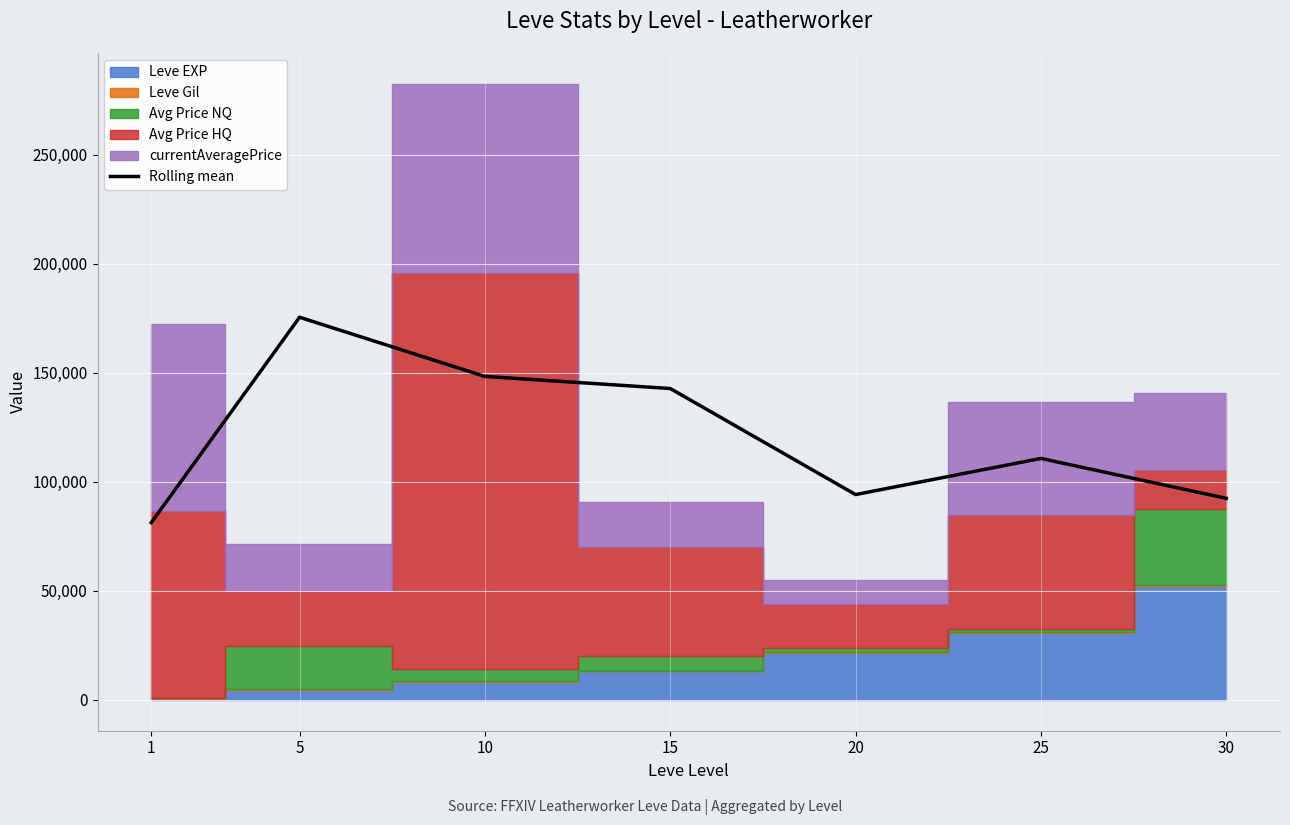

Reading right to left, transcribe all the data shown in this chart.

30=92465.3	25=110763.7	20=94187.0	15=142835.7	10=148380.7	5=175524.7	1=81324.0